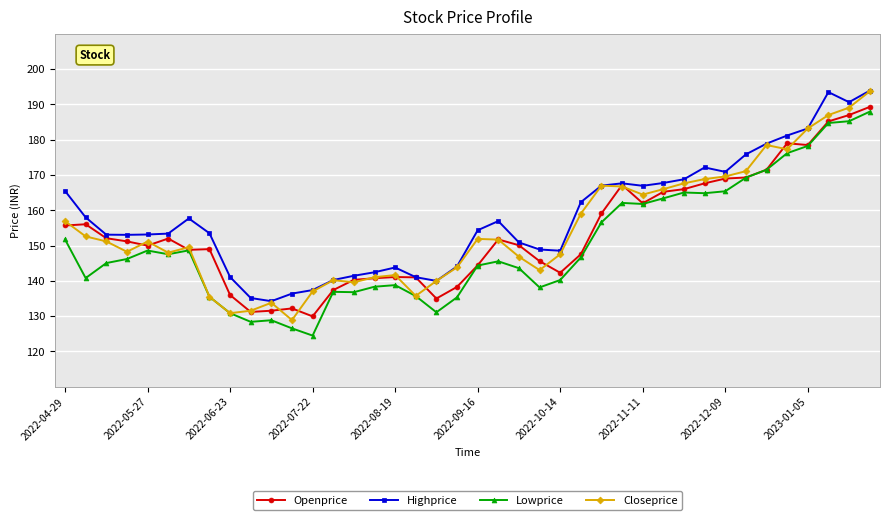

What is the lowest value of the Lowprice series?

124.5